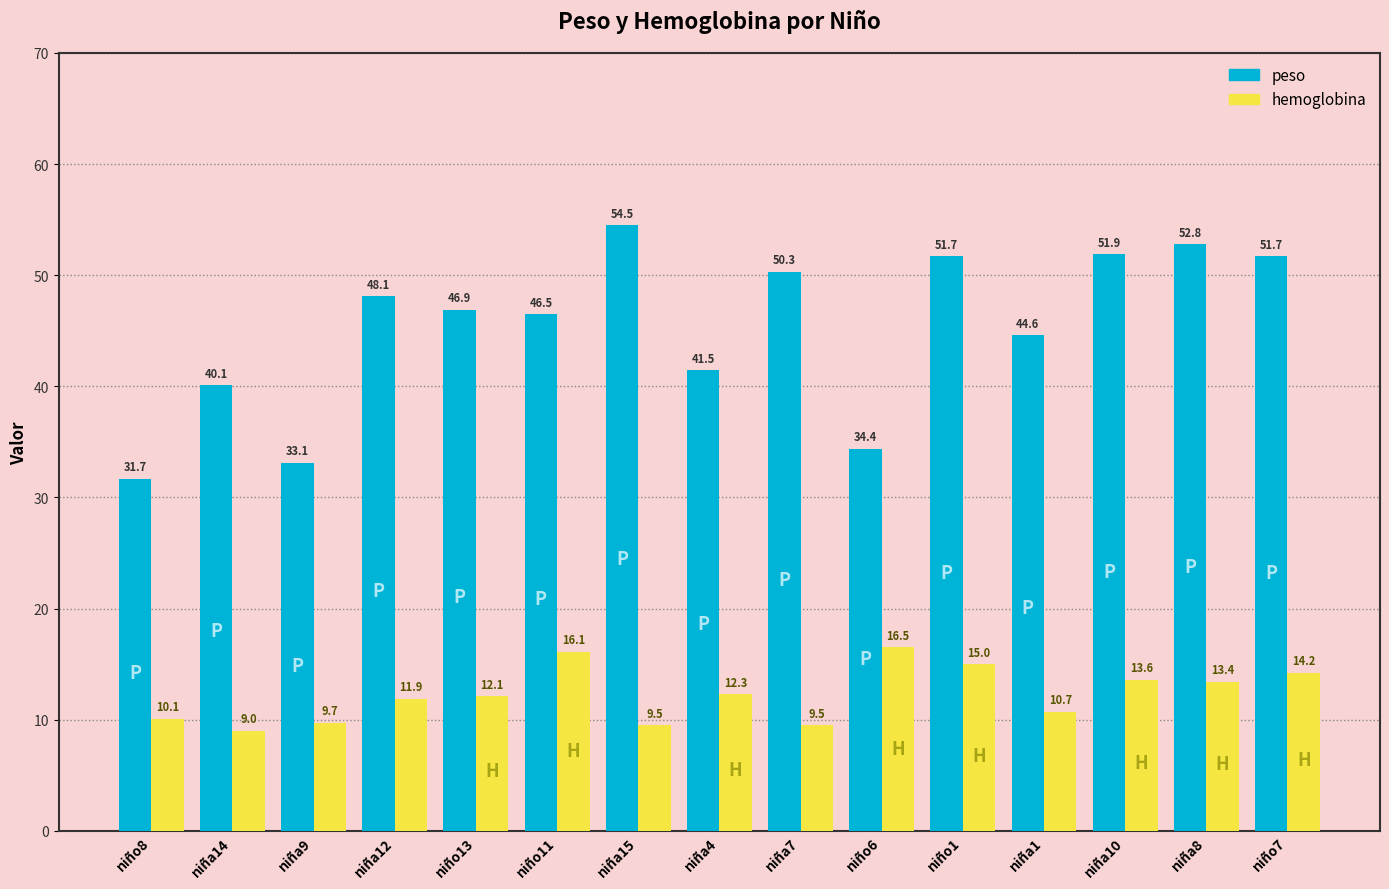

Does the chart contain stacked bars?

No